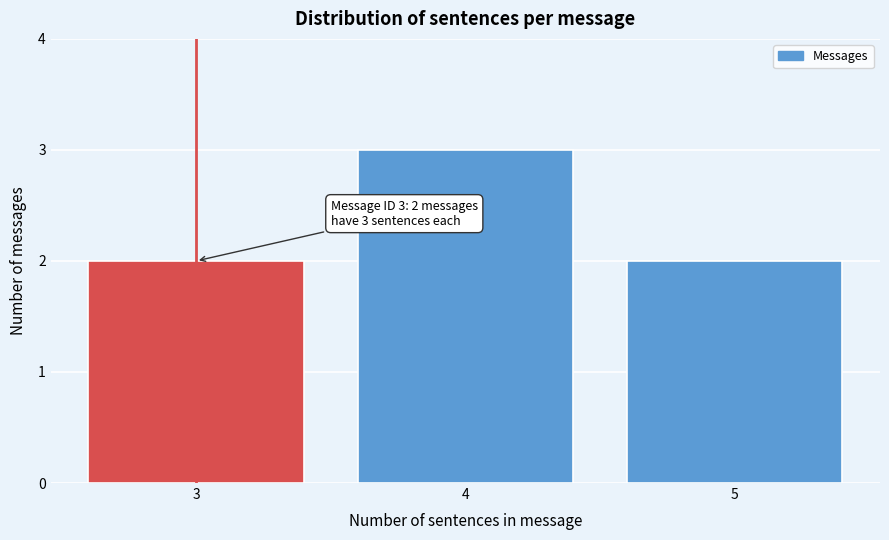

Reading left to right, transcribe all the data shown in this chart.

2	3	2